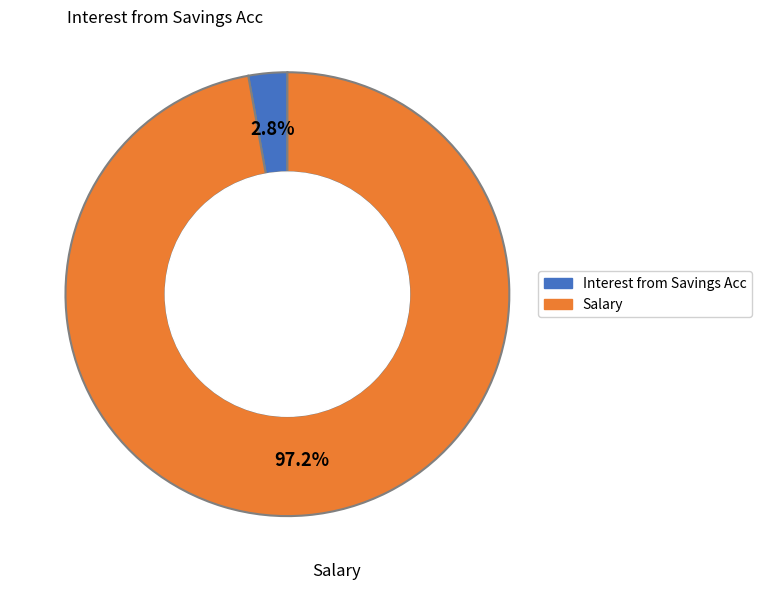

Does any single category account for the majority?

Yes